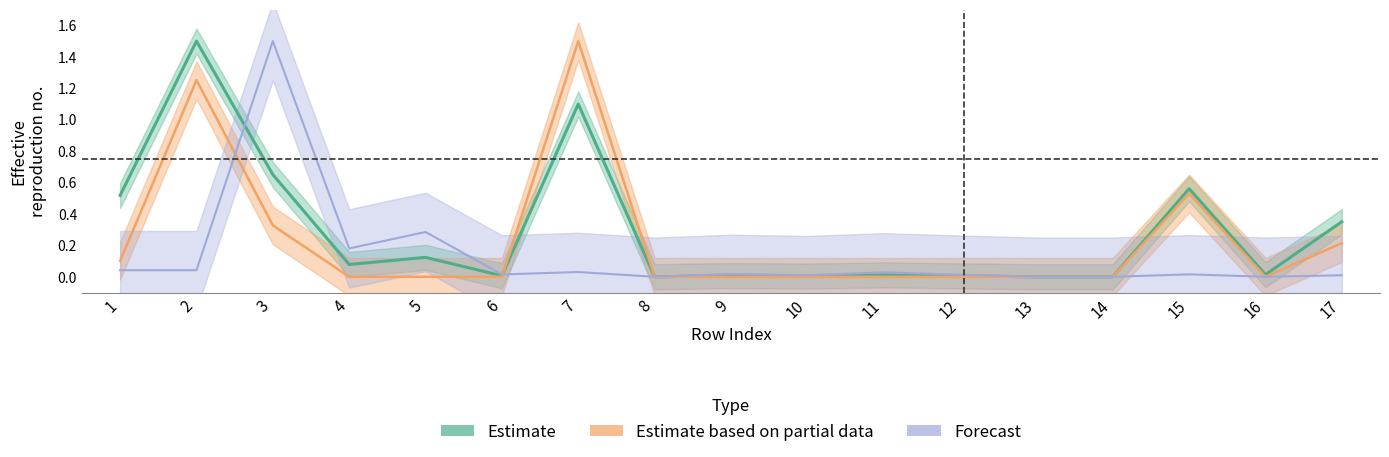

Reading left to right, extract all data points from this chart.

col_2_main: 0.1	1.3	0.3	0.0	0.0	0.0	1.5	0.0	0.0	0.0	0.0	0.0	0.0	0.0	0.5	0.0	0.2
col_3_main: 0.5	1.5	0.7	0.1	0.1	0.0	1.1	0.0	0.0	0.0	0.0	0.0	0.0	0.0	0.6	0.0	0.4
col_3_rate: 0.0	0.0	1.5	0.2	0.3	0.0	0.0	0.0	0.0	0.0	0.0	0.0	0.0	0.0	0.0	0.0	0.0